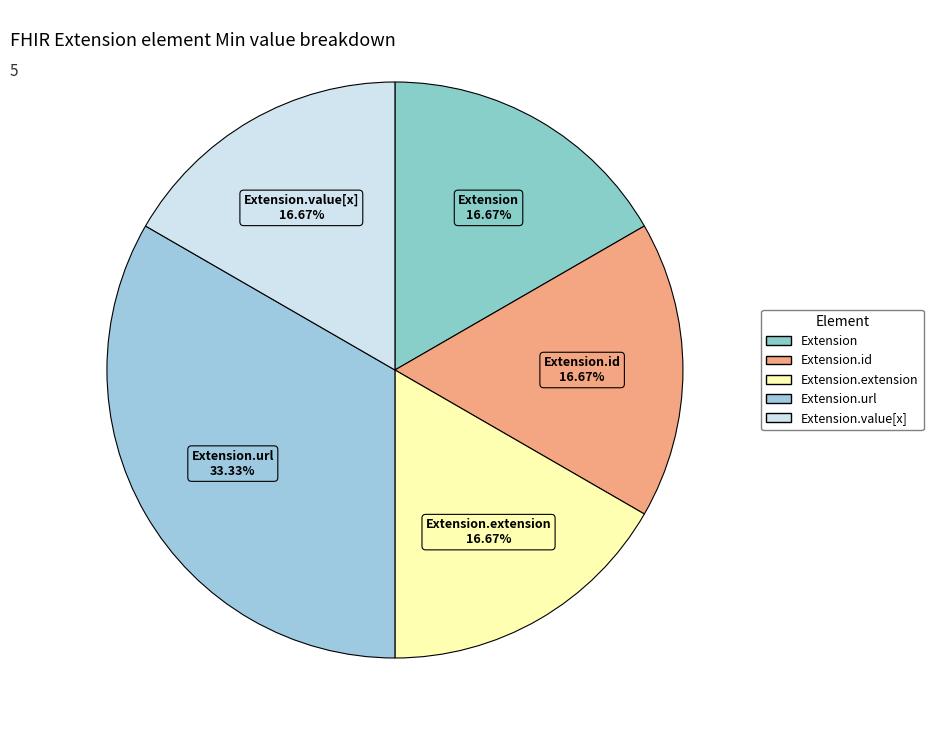

True or false: Extension.id accounts for 12% of the total.

False